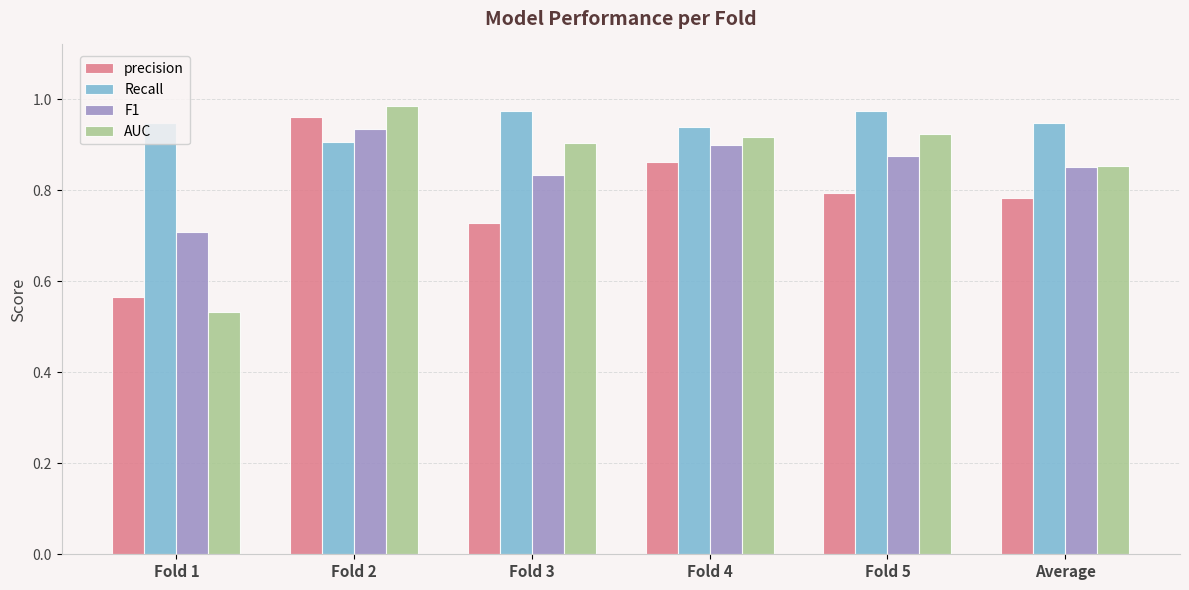

What is the sum of the precision values at Average and Fold 1?

1.3